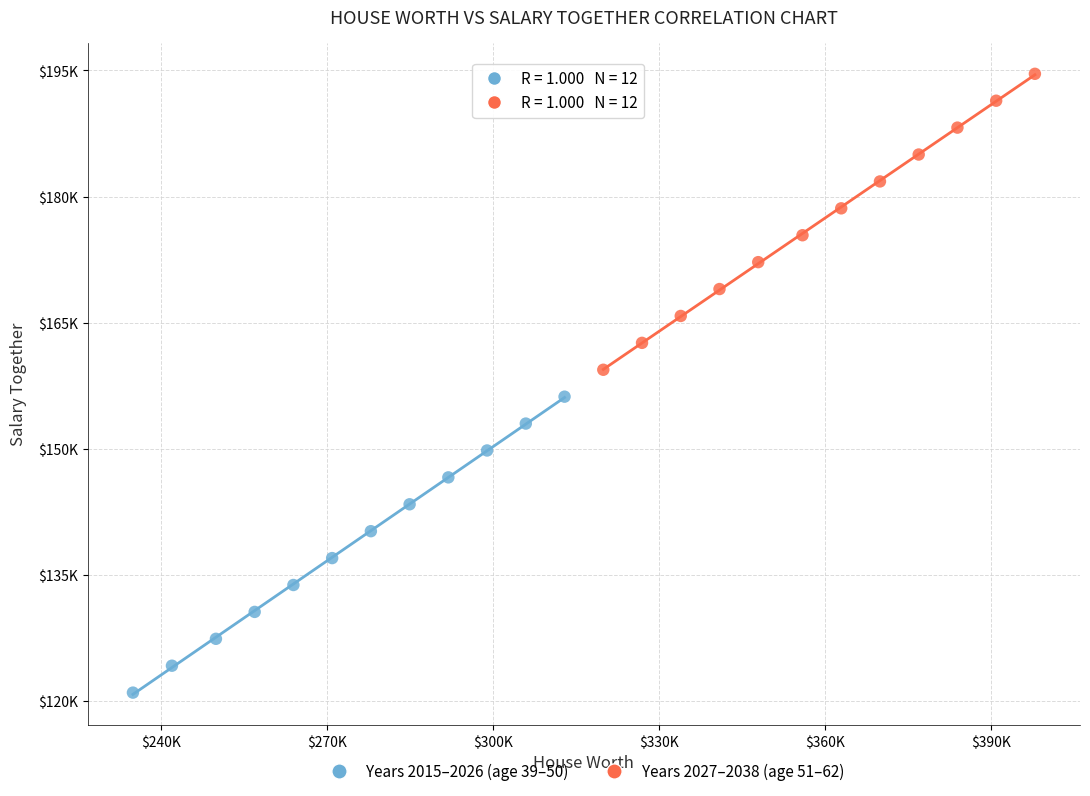

What are all the series names shown in the legend?

Years 2015–2026 (age 39–50), Years 2027–2038 (age 51–62)